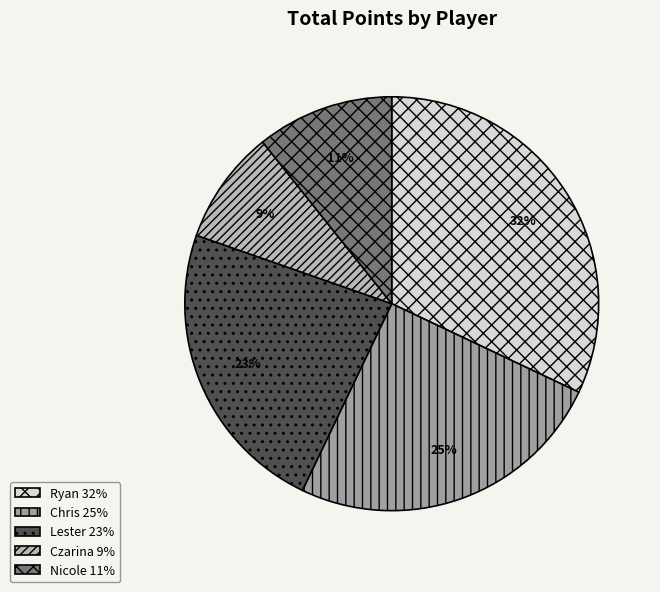

How many slices are in this pie chart?

5